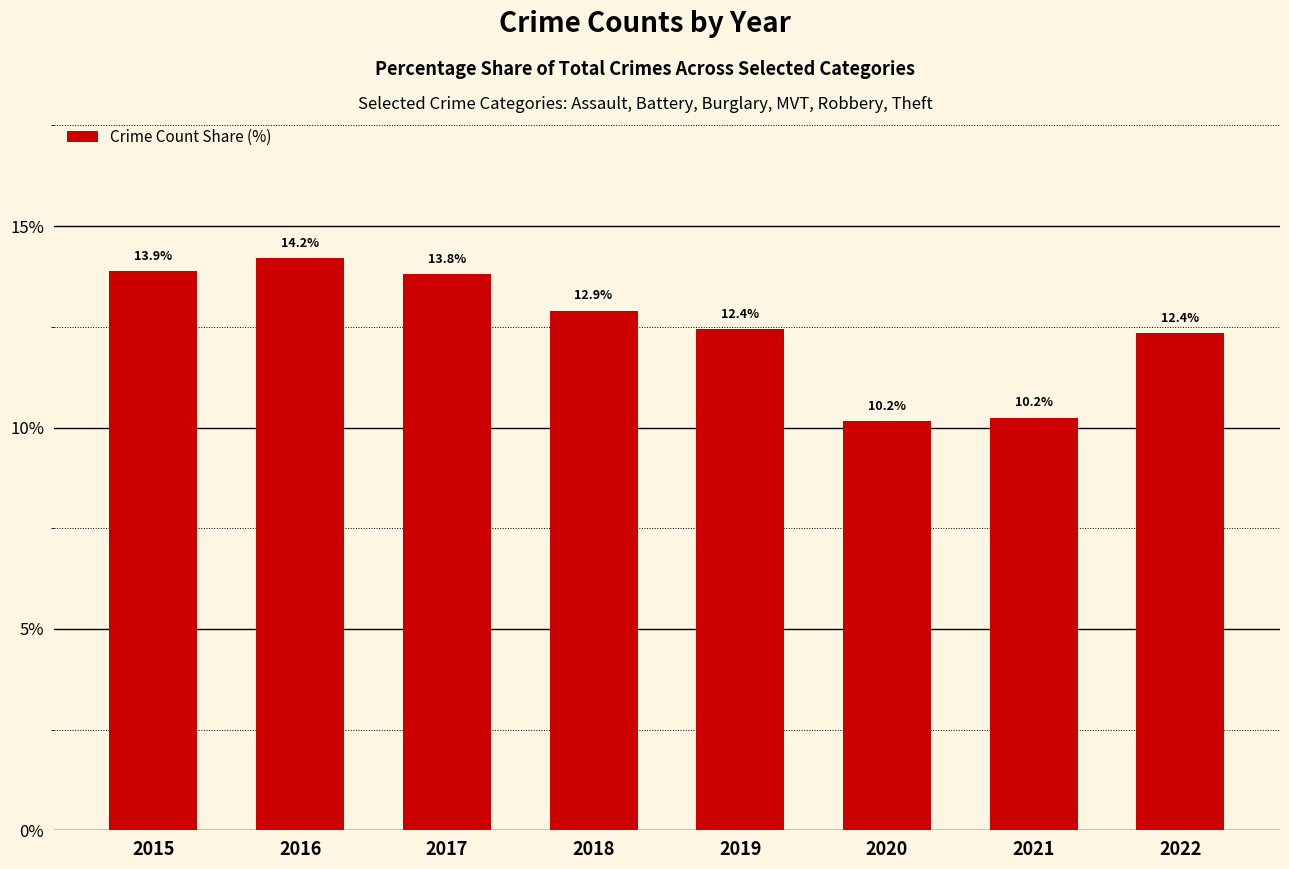

The value at 2017 is 22.2. True or false?

False